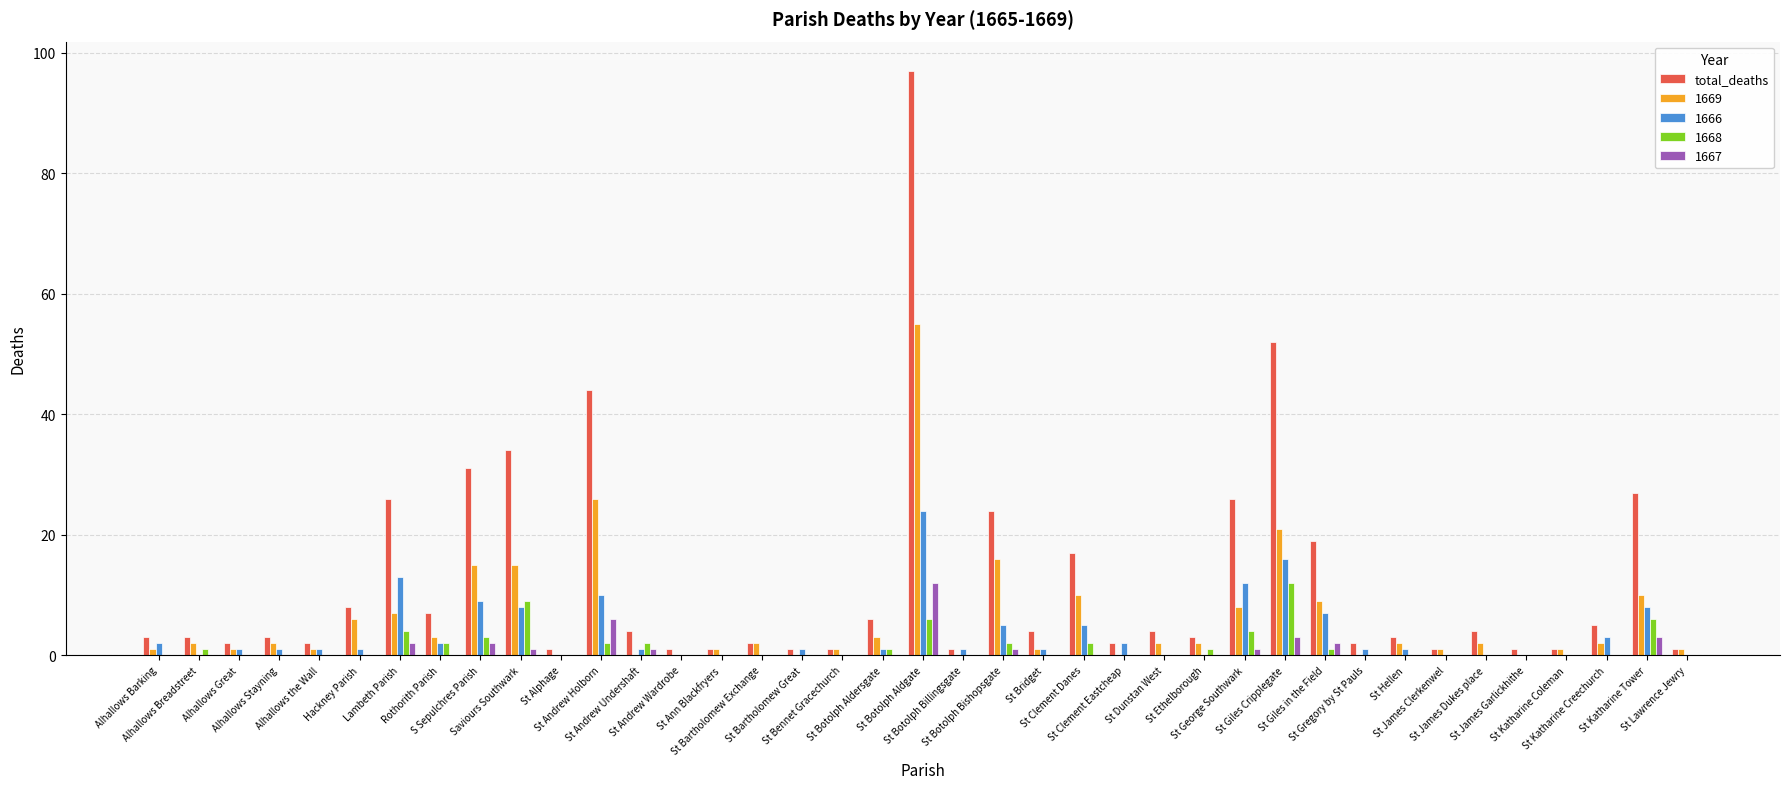

Which series has the largest total across all categories?

total_deaths